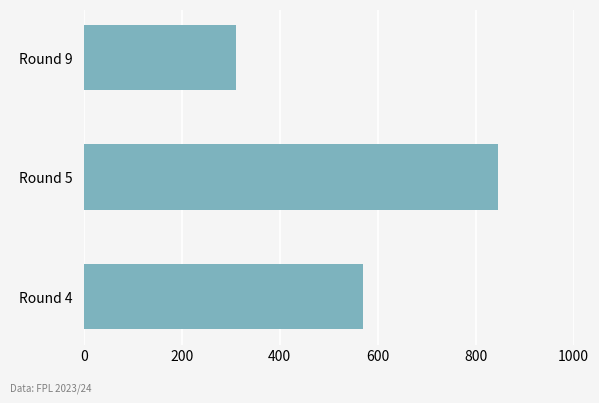

Read the value at Round 4.

571